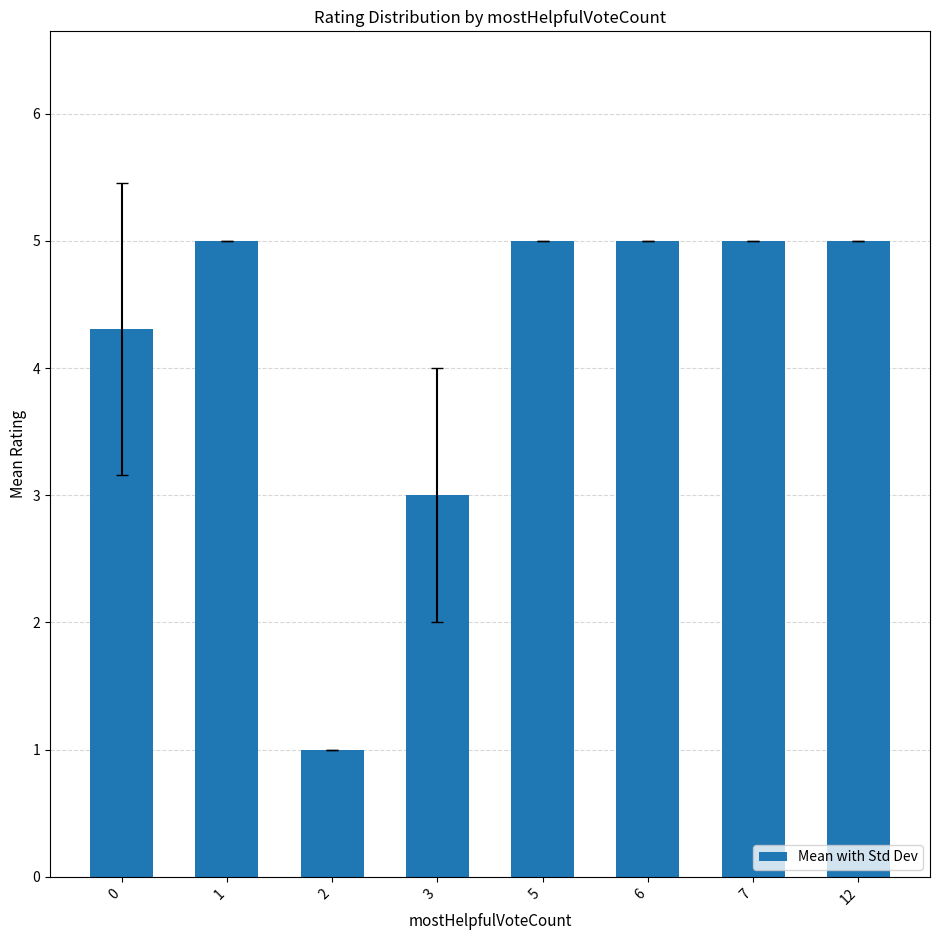

Are the bars grouped side by side (vs. stacked)?

No